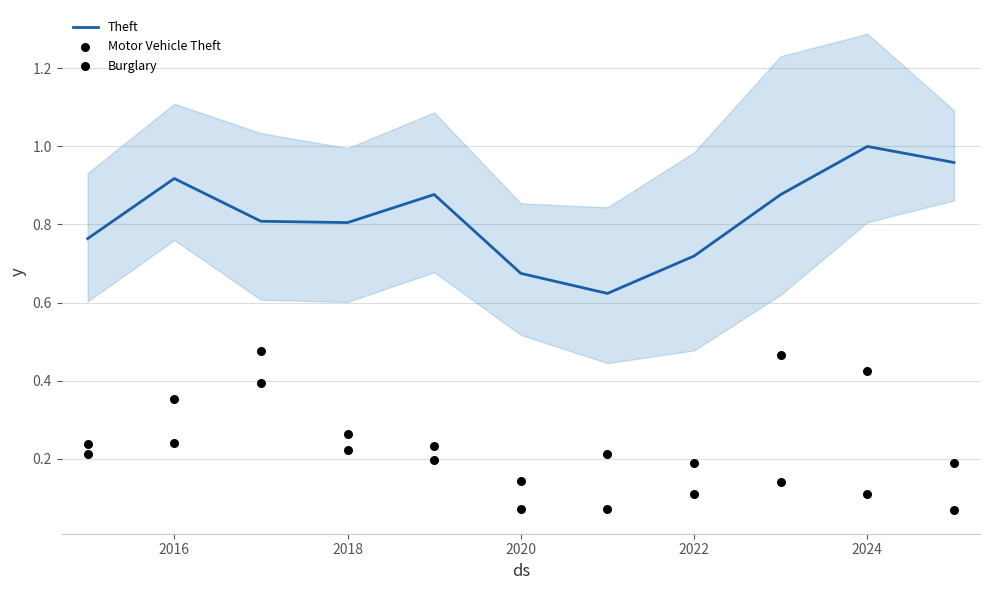

Which series has the largest total across all categories?

Theft